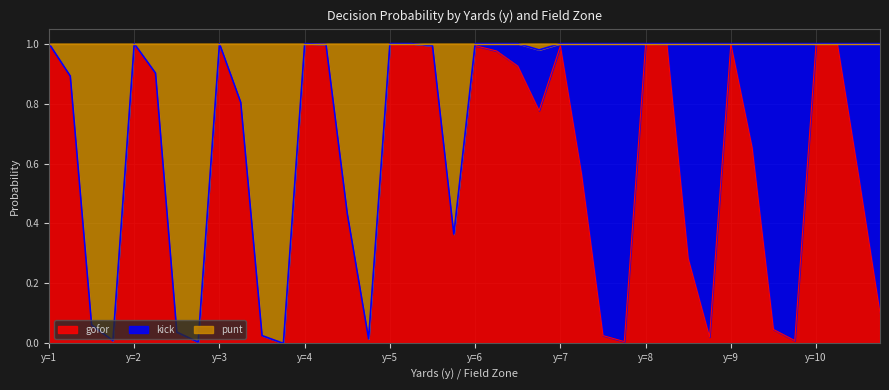

Is the value of punt at 7 greater than the value of gofor at 26?

Yes